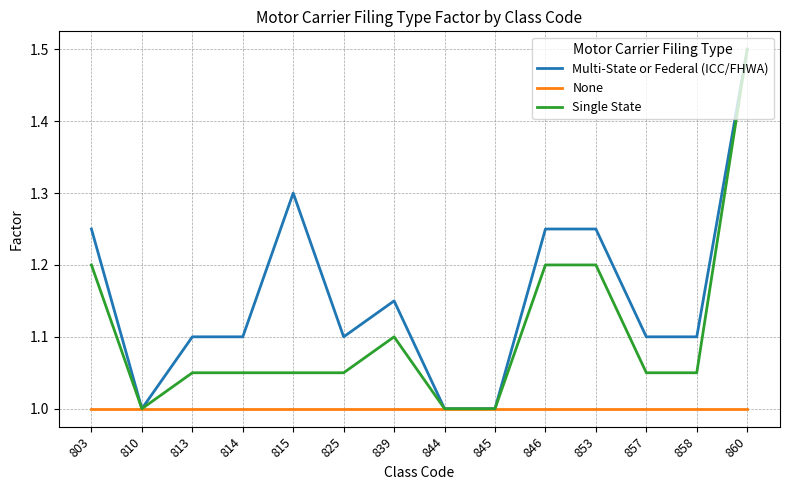

What are all the series names shown in the legend?

Multi-State or Federal (ICC/FHWA), None, Single State